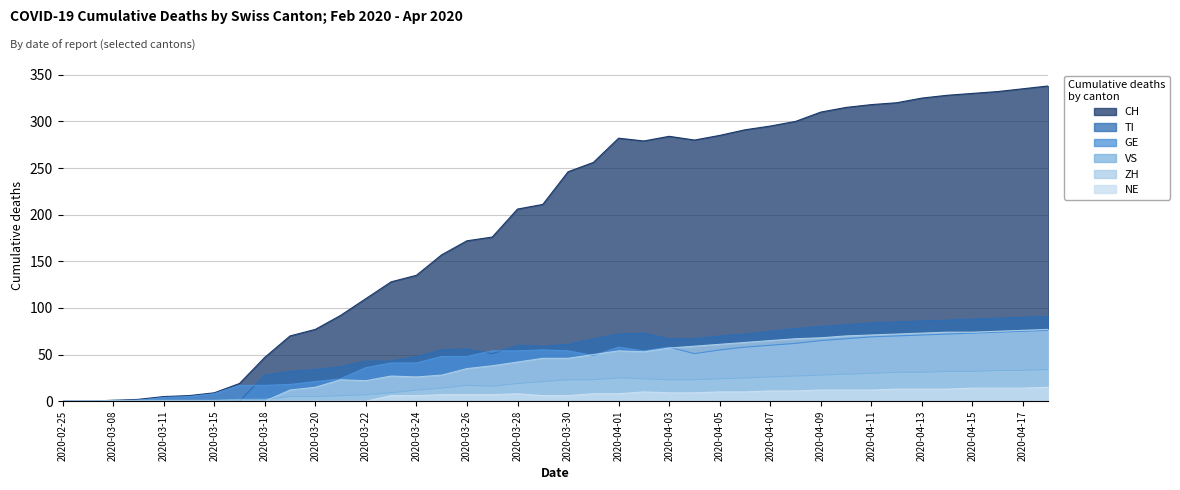

At which label does CH first exceed 246?

2020-03-31